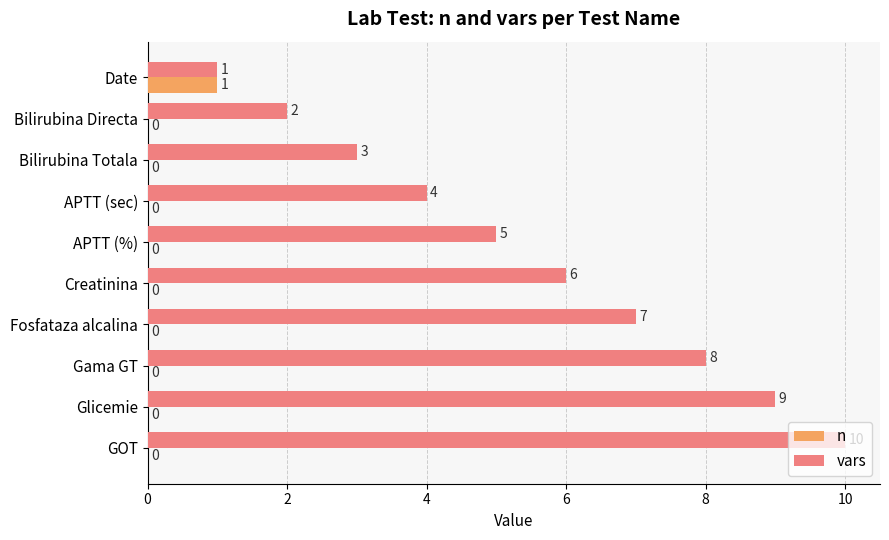

What are all the series names shown in the legend?

n, vars